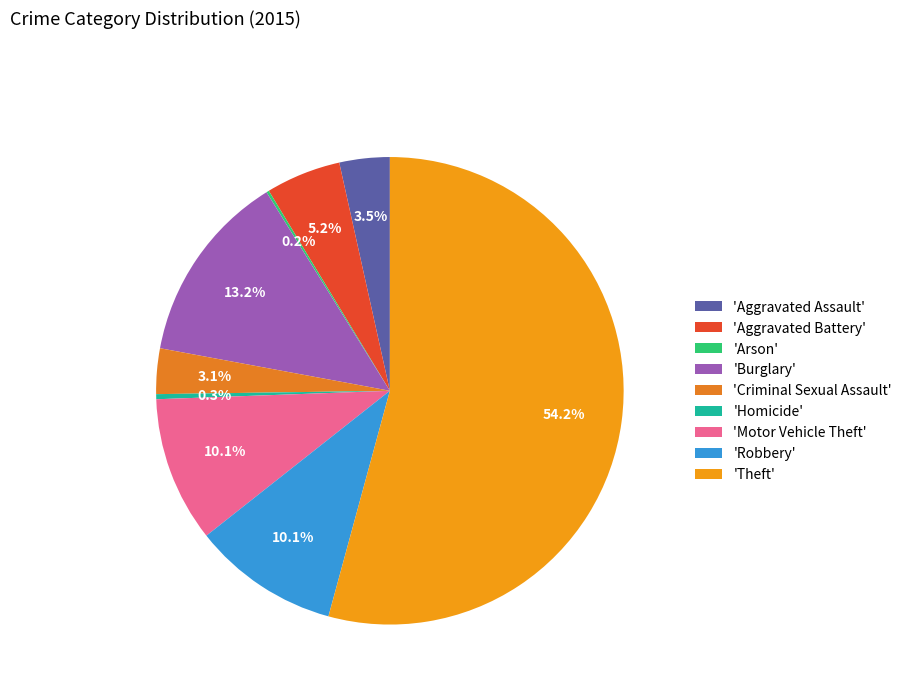

How many slices are in this pie chart?

9